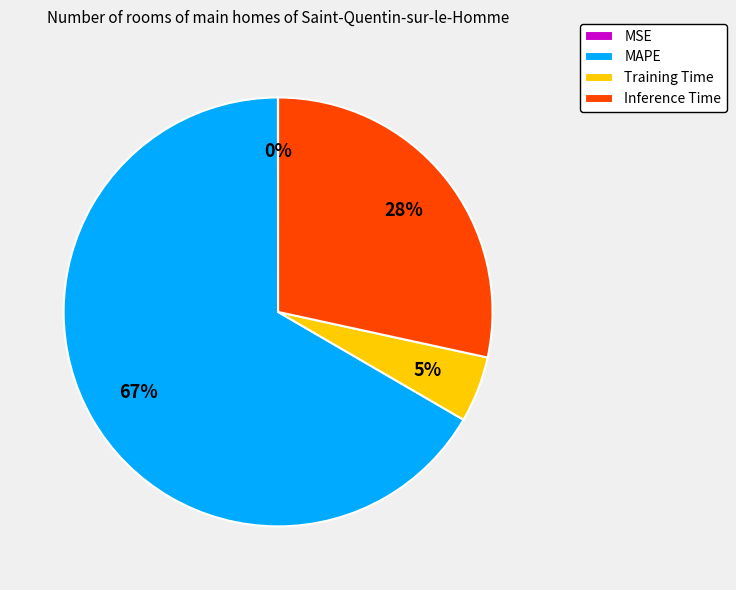

True or false: Inference Time accounts for 28% of the total.

True